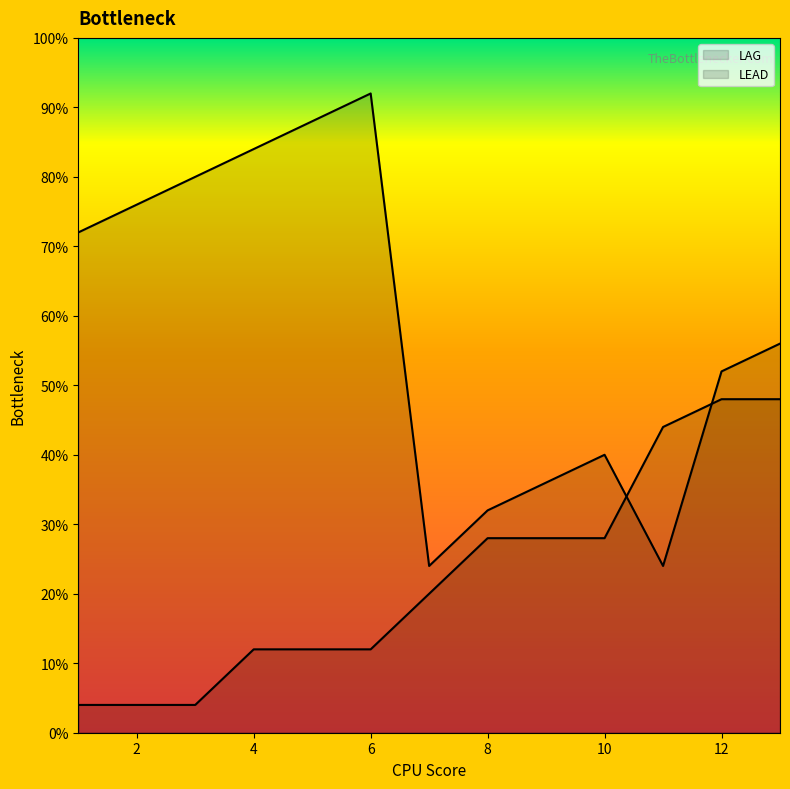

List the series in order of their overall mean, lowest first.

LEAD, LAG